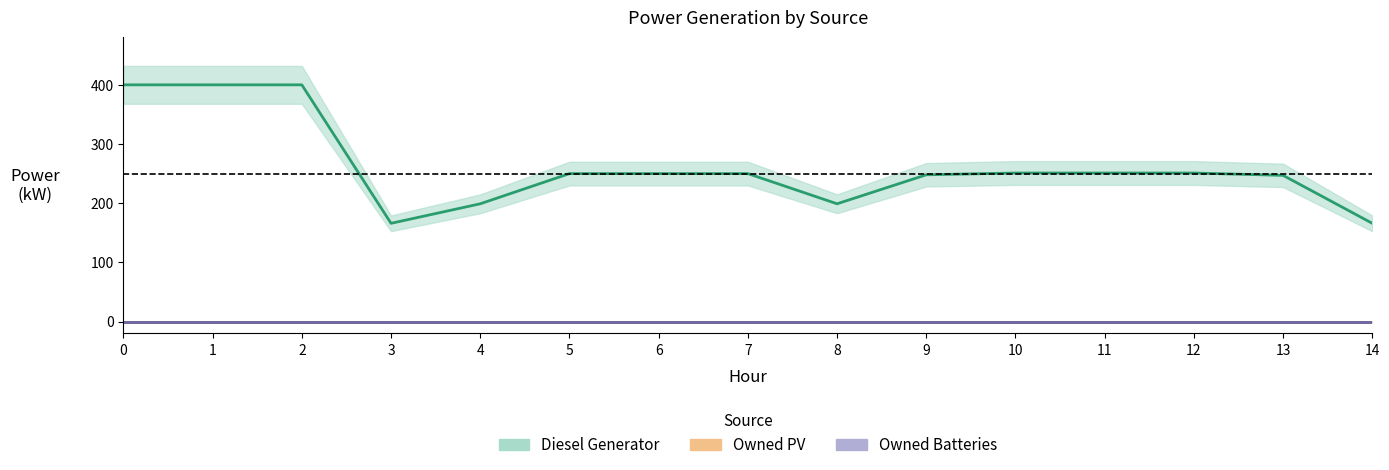

What are all the series names shown in the legend?

Diesel Generator, Owned PV, Owned Batteries